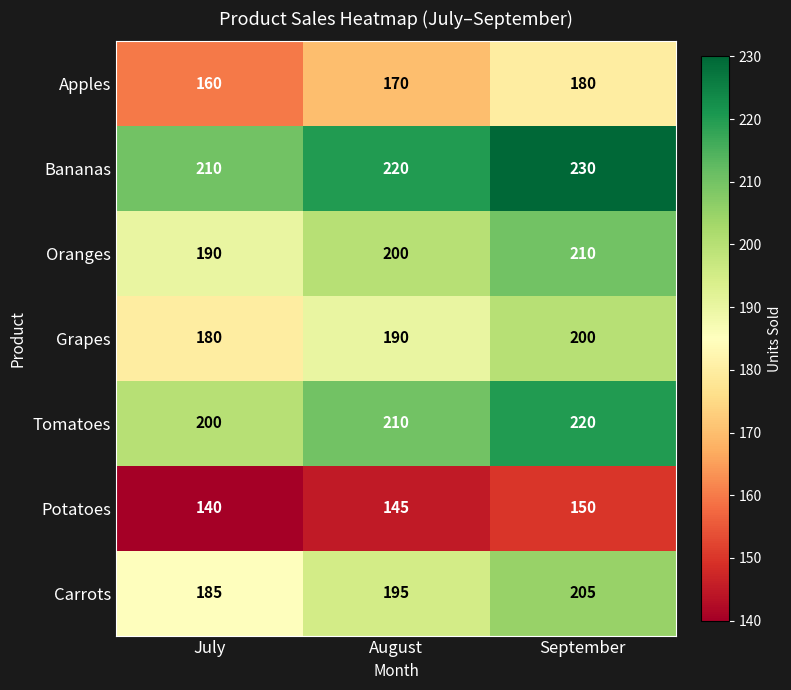

What is the difference between the highest and lowest values at September?

80